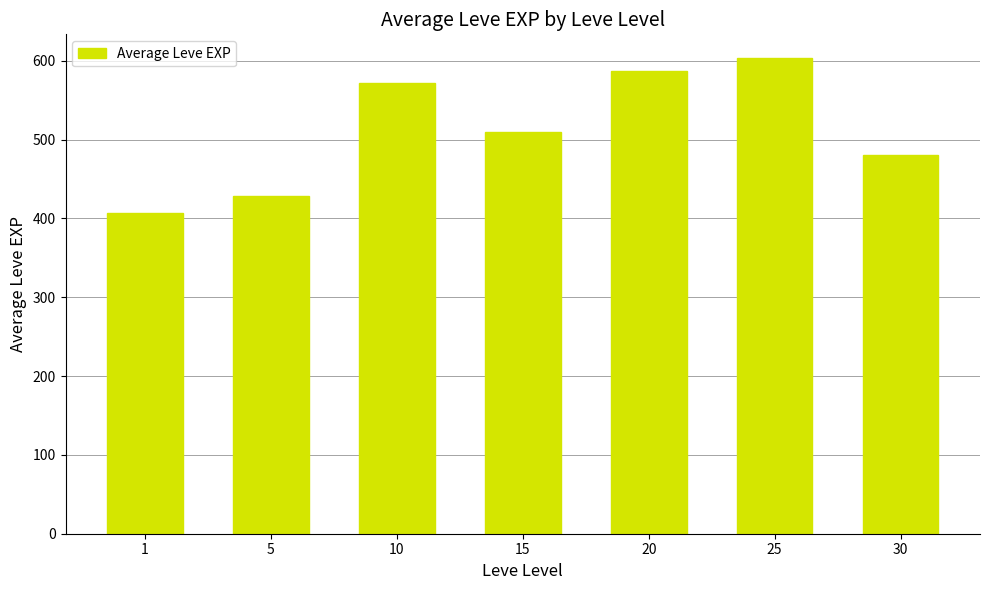

What is the sum of all values?

3586.7